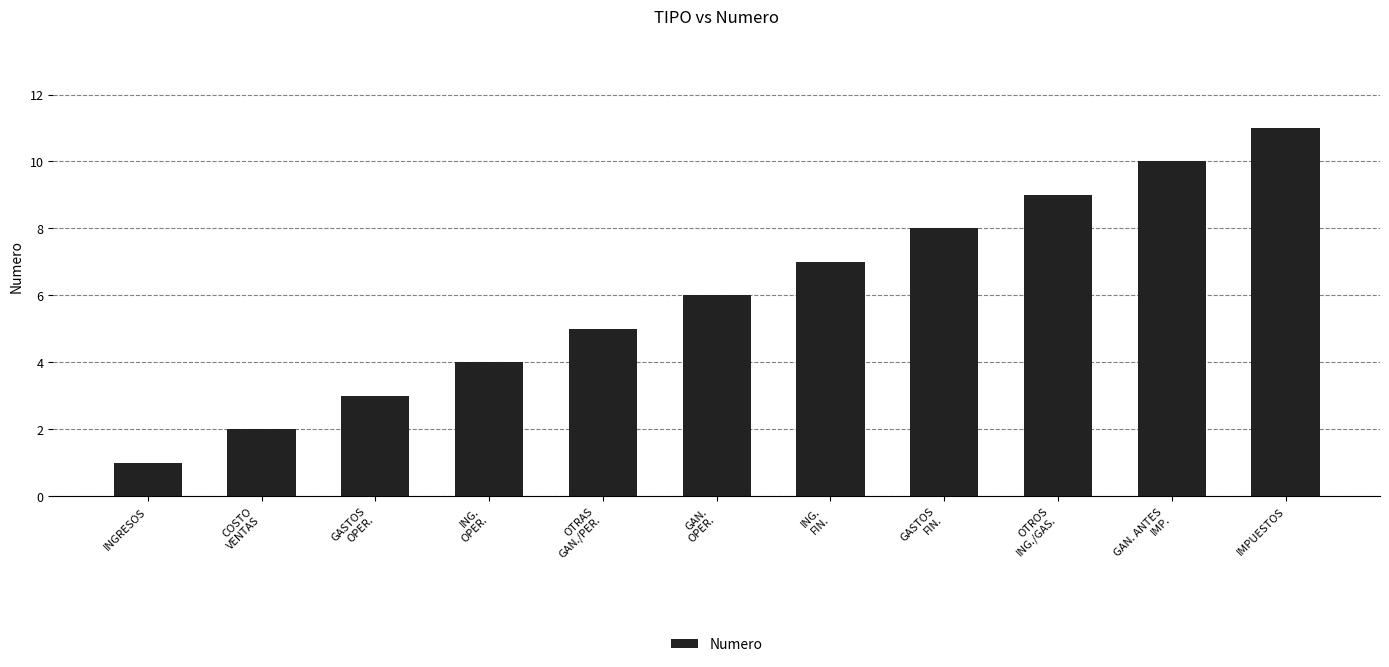

List the labels in order of value, smallest first.

INGRESOS, COSTO
VENTAS, GASTOS
OPER., ING.
OPER., OTRAS
GAN./PER., GAN.
OPER., ING.
FIN., GASTOS
FIN., OTROS
ING./GAS., GAN. ANTES
IMP., IMPUESTOS